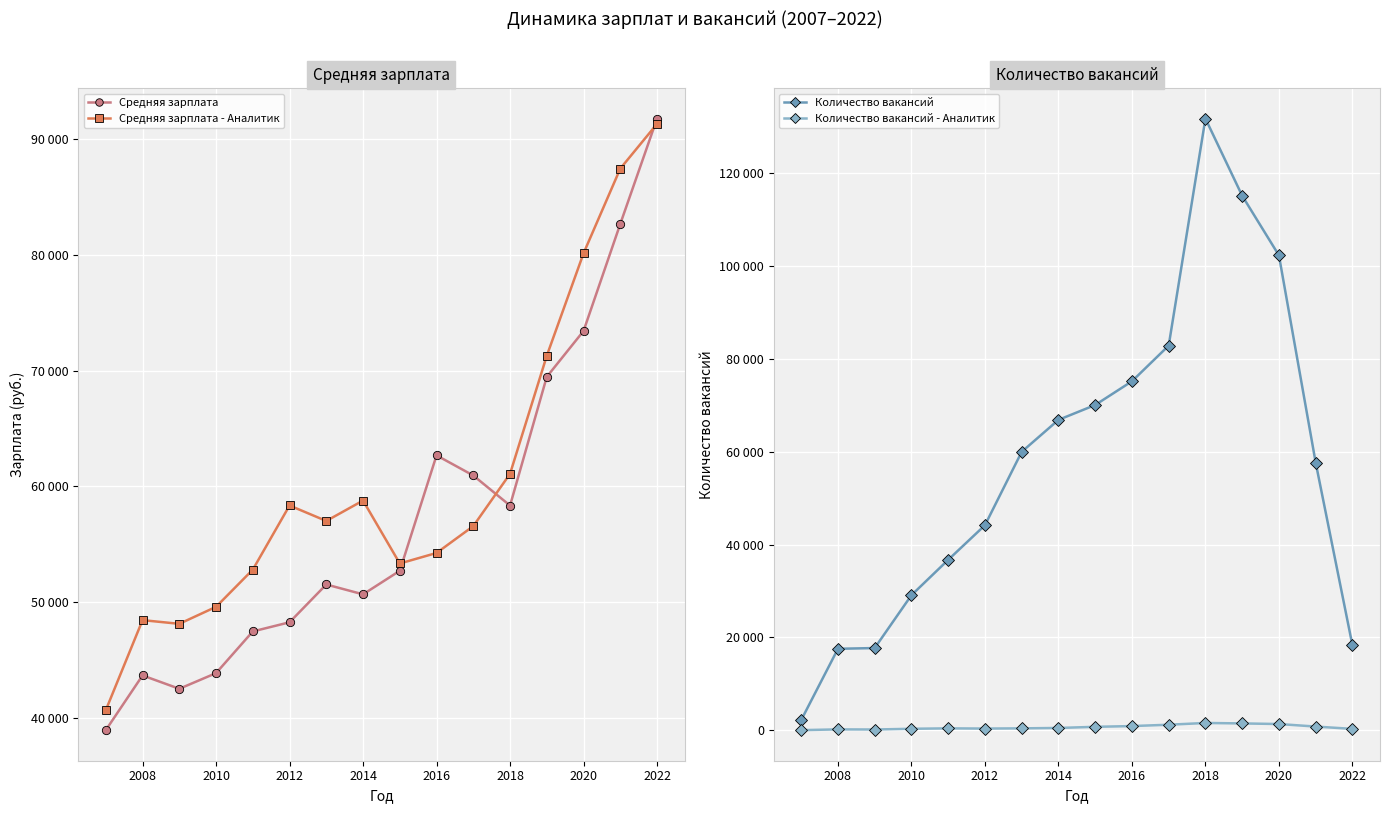

How many lines are shown in the chart?

4